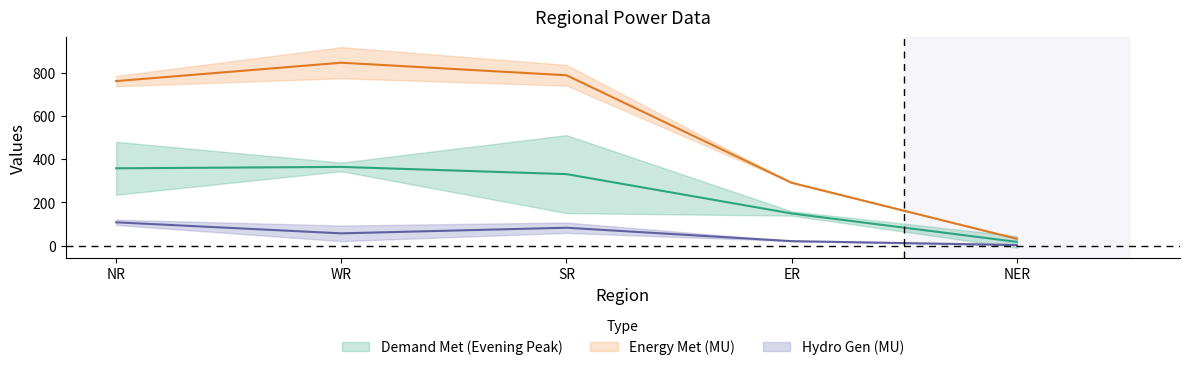

True or false: Hydro Gen(MU) has more than 2 interior local peaks.

False